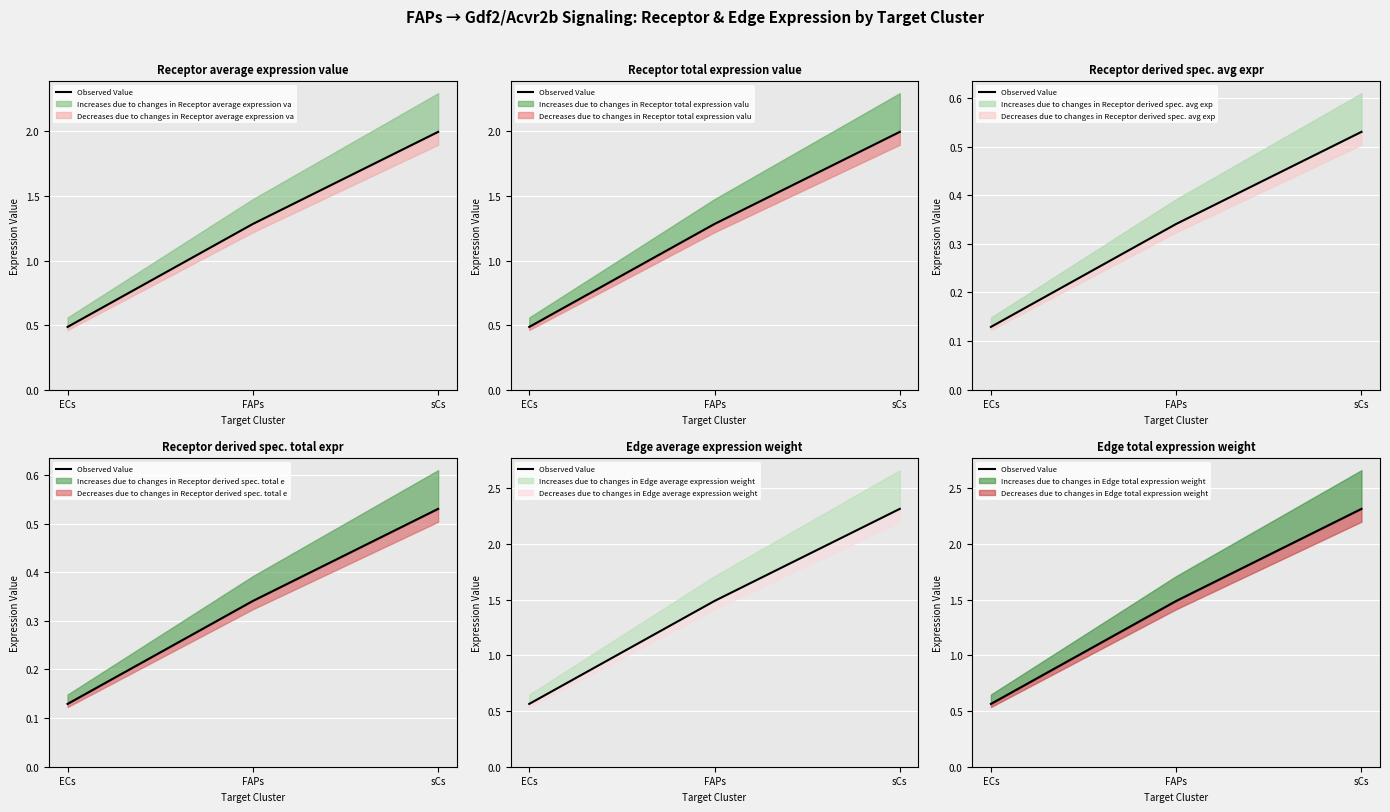

Is it true that the value at sCs is 0.7?

False